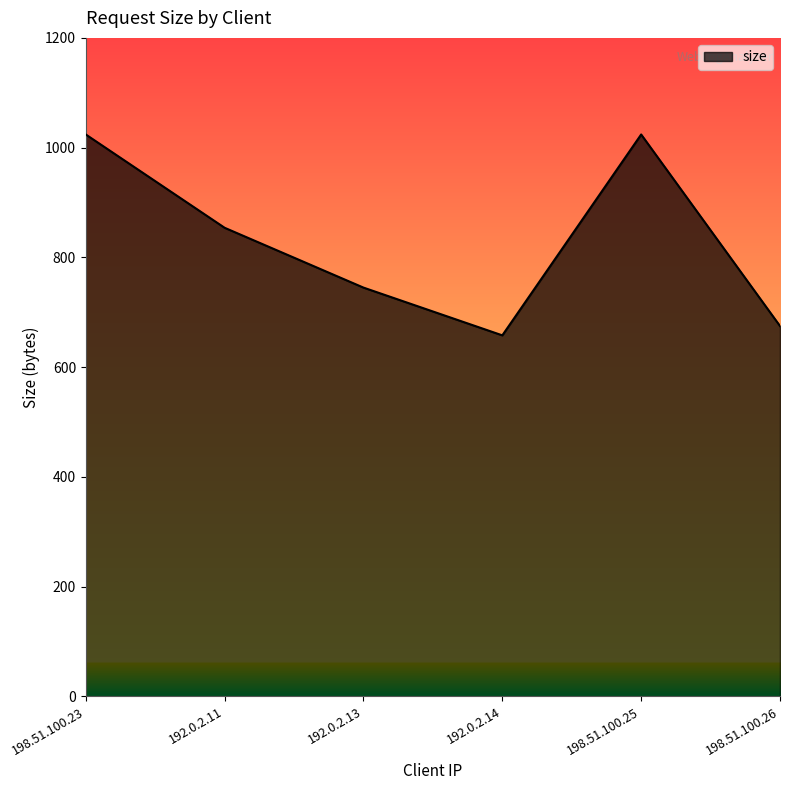

What is the change in value from 198.51.100.23 to 192.0.2.11?

-170